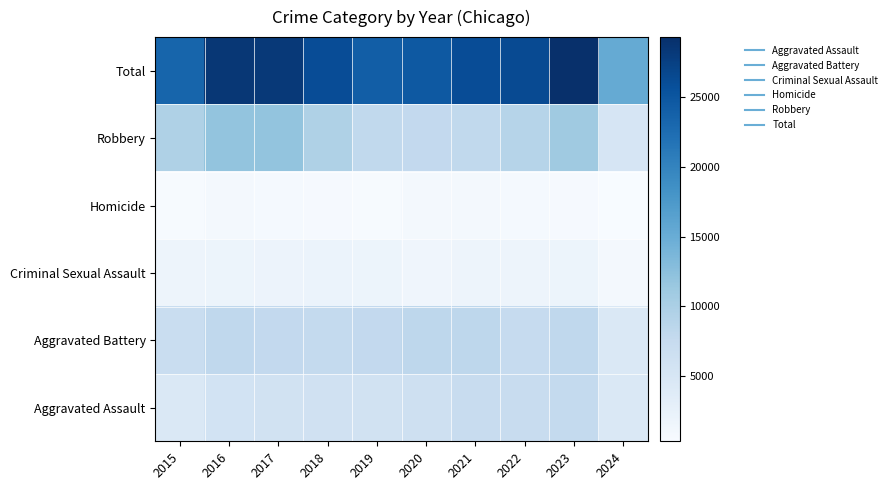

Reading right to left, list all the values displayed in this chart.

Aggravated Assault: 2024=4431	2023=7710	2022=7280	2021=7242	2020=6265	2019=5841	2018=6001	2017=5793	2016=5713	2015=4480
Aggravated Battery: 2024=4543	2023=8079	2022=7491	2021=8347	2020=8320	2019=7858	2018=7735	2017=7845	2016=8086	2015=7019
Criminal Sexual Assault: 2024=914	2023=1826	2022=1798	2021=1738	2020=1488	2019=1910	2018=2033	2017=1975	2016=1850	2015=1703
Homicide: 2024=328	2023=626	2022=724	2021=804	2020=787	2019=499	2018=588	2017=672	2016=786	2015=496
Robbery: 2024=5121	2023=11055	2022=8962	2021=7920	2020=7855	2019=7995	2018=9681	2017=11880	2016=11960	2015=9638
Total: 2024=15337	2023=29296	2022=26255	2021=26051	2020=24715	2019=24103	2018=26038	2017=28165	2016=28395	2015=23336